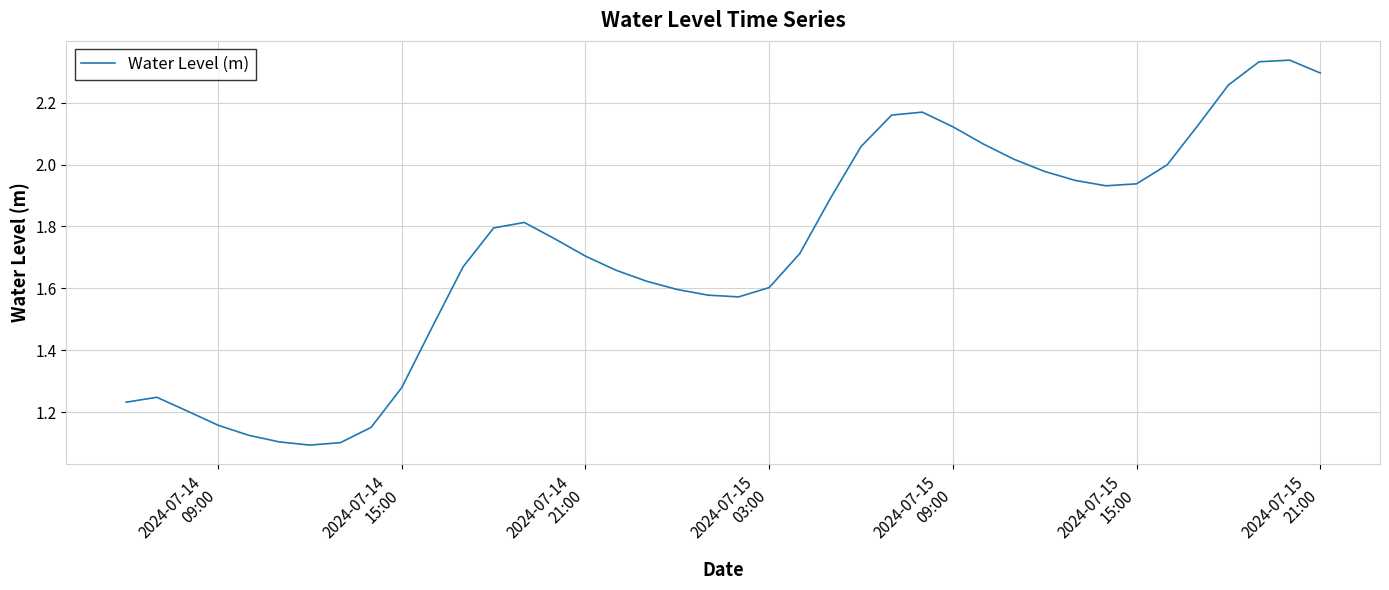

How many interior local peaks (higher than both neighbors) does the data have?

4